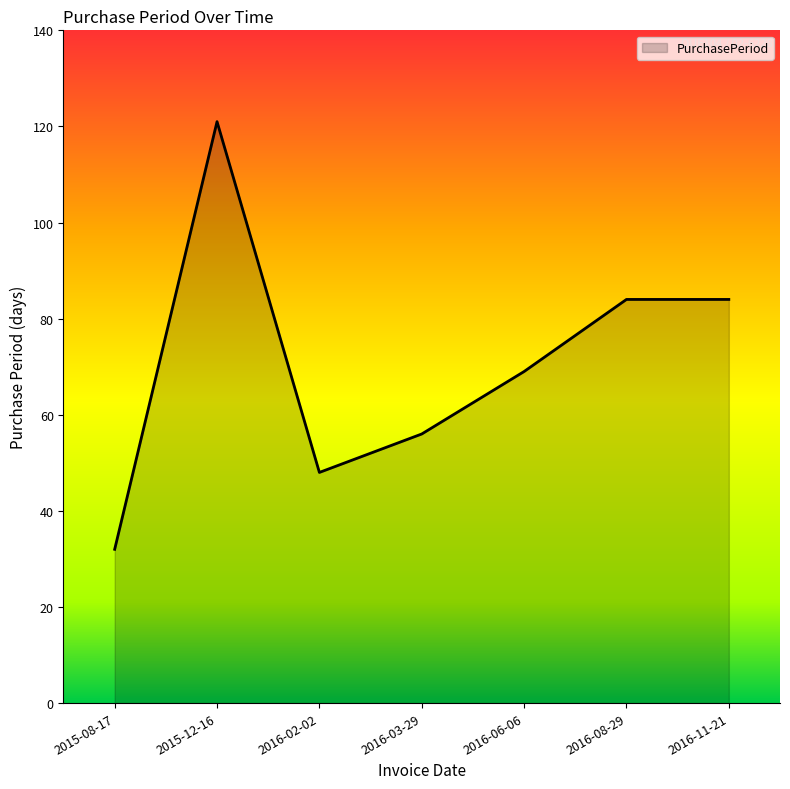

What position from the left is 2016-11-21?

7